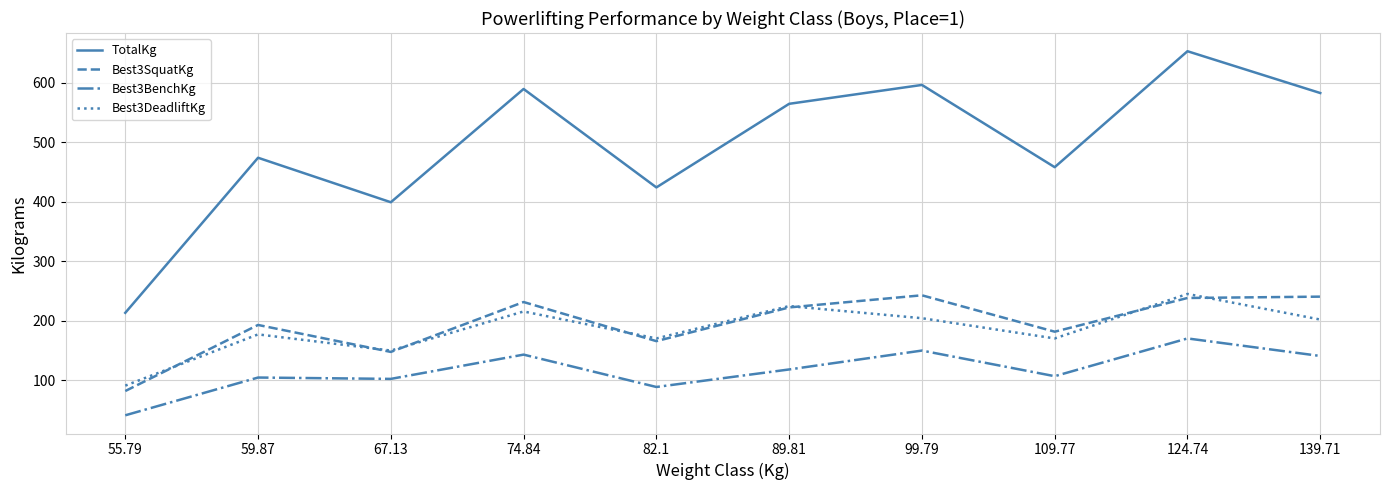

Does the chart display data point markers on the line(s)?

No